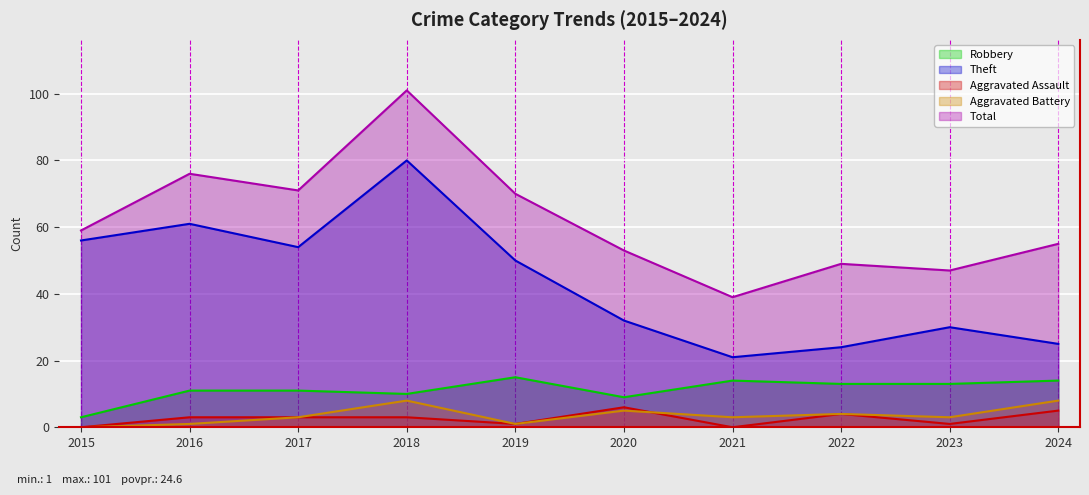

What are all the series names shown in the legend?

Robbery, Theft, Aggravated Assault, Aggravated Battery, Total